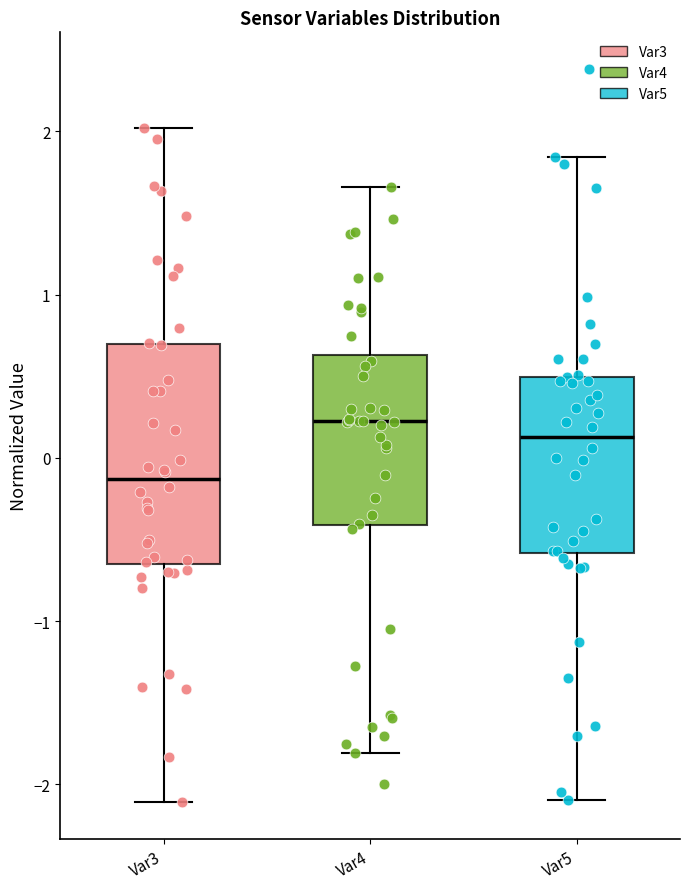

Comparing the boxes themselves (not the whiskers), which one is the tallest?

Var3